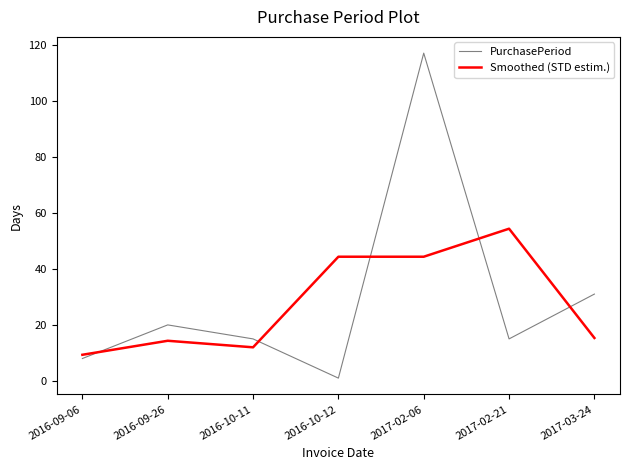

Where is the first local maximum for PurchasePeriod?

2016-09-26